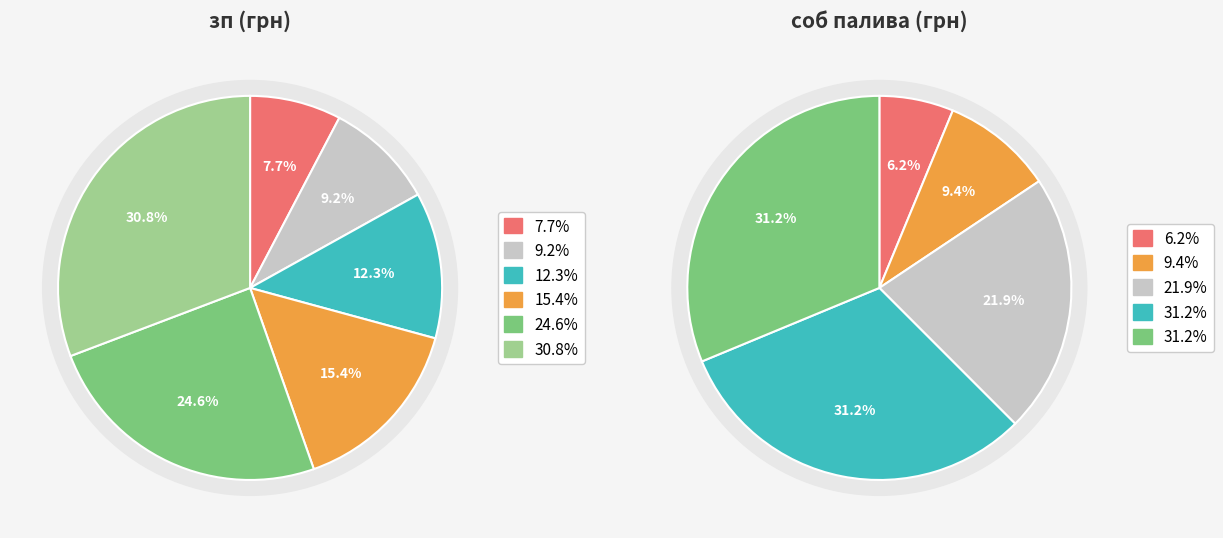

The 10 slice represents 15% of the pie. True or false?

False